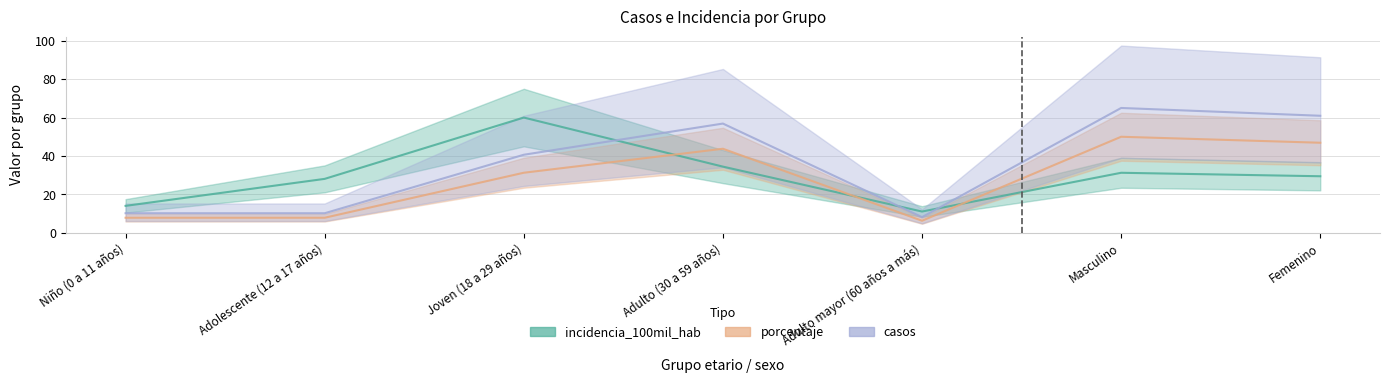

How many lines are shown in the chart?

3